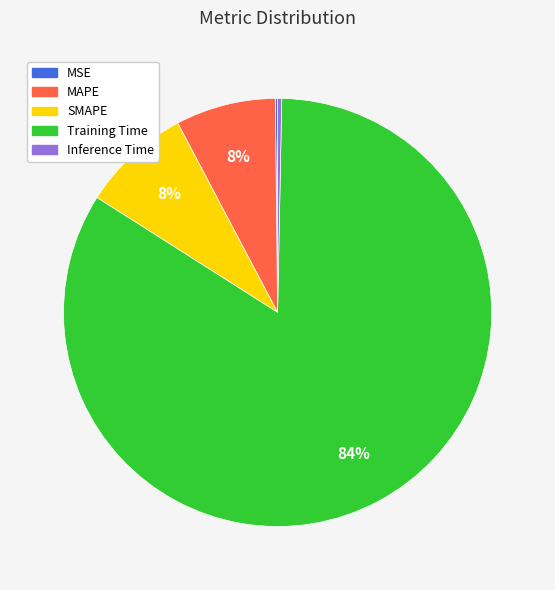

Which category has the biggest portion of the pie?

Training Time